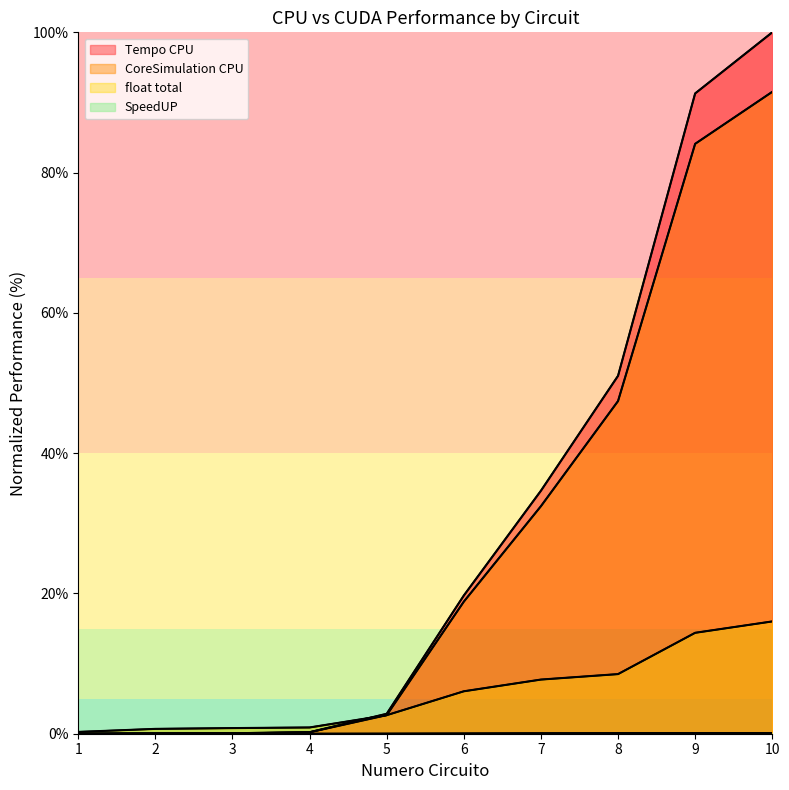

What are all the series names shown in the legend?

Tempo CPU, CoreSimulation CPU, float total, SpeedUP